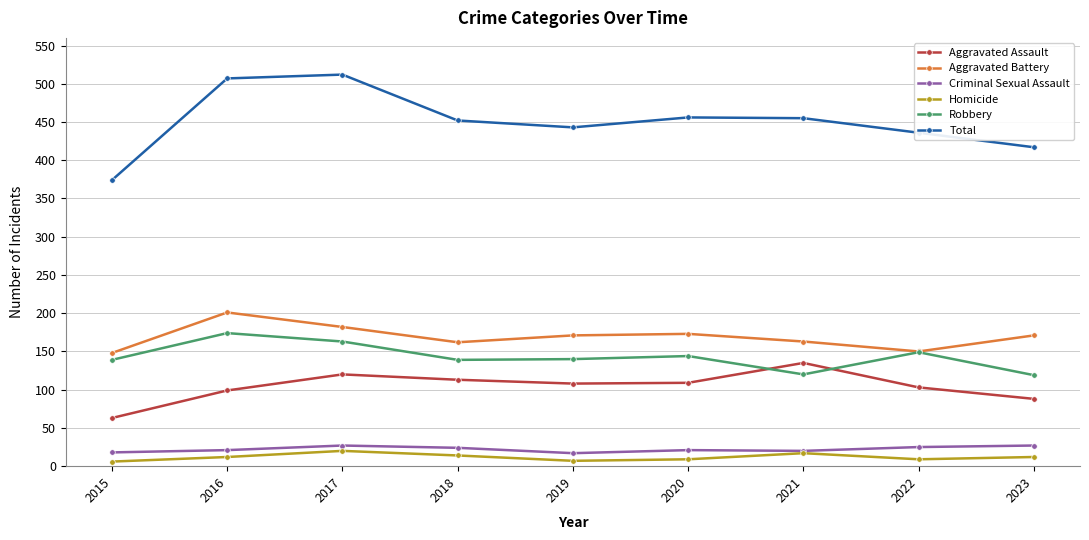

List the series in order of their peak value, lowest first.

Homicide, Criminal Sexual Assault, Aggravated Assault, Robbery, Aggravated Battery, Total